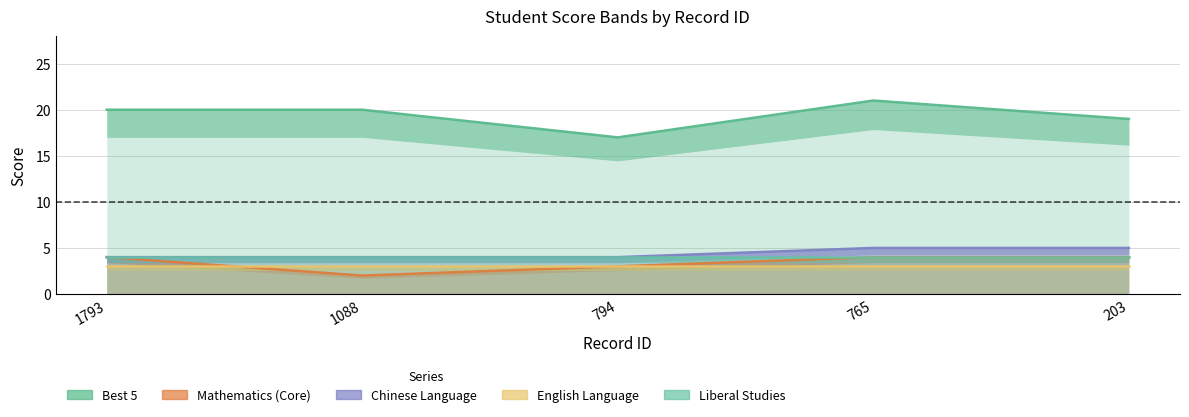

The Mathematics (Core) series shows 4 at 203. True or false?

True